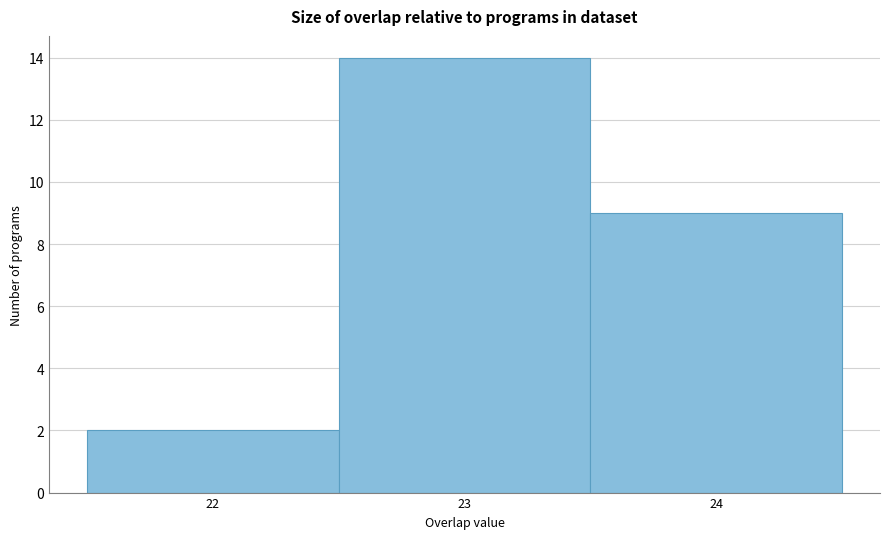

Over which range of the x-axis is the bar tallest?

22.5 to 23.5